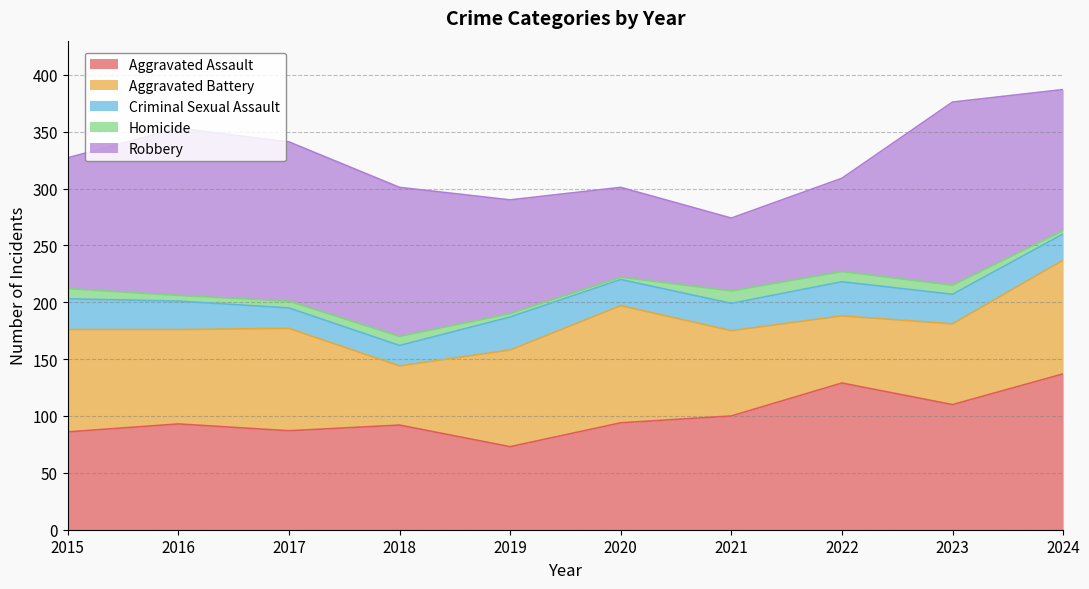

Which series has the widest spread of values?

Robbery